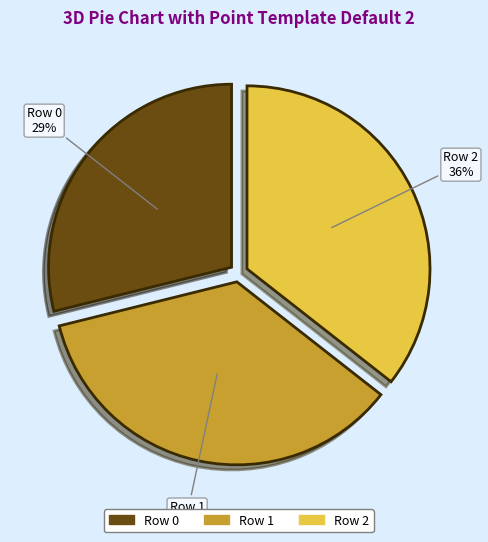

What percentage is the Row 2 slice, to the nearest percent?

36%